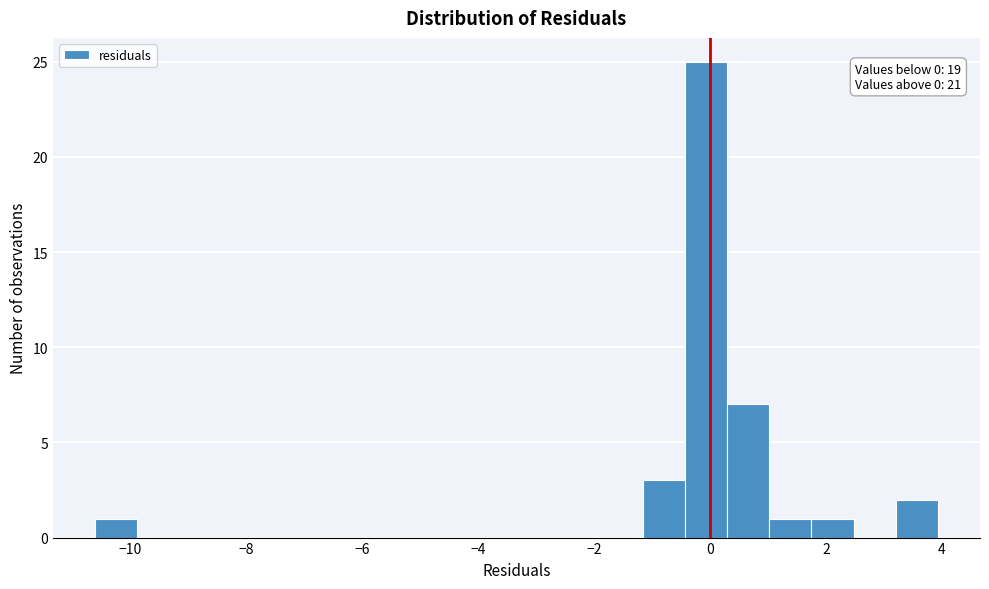

Around what value on the x-axis is the tallest bar? Give the approximate position of its centre, as read against the axis.

0.0